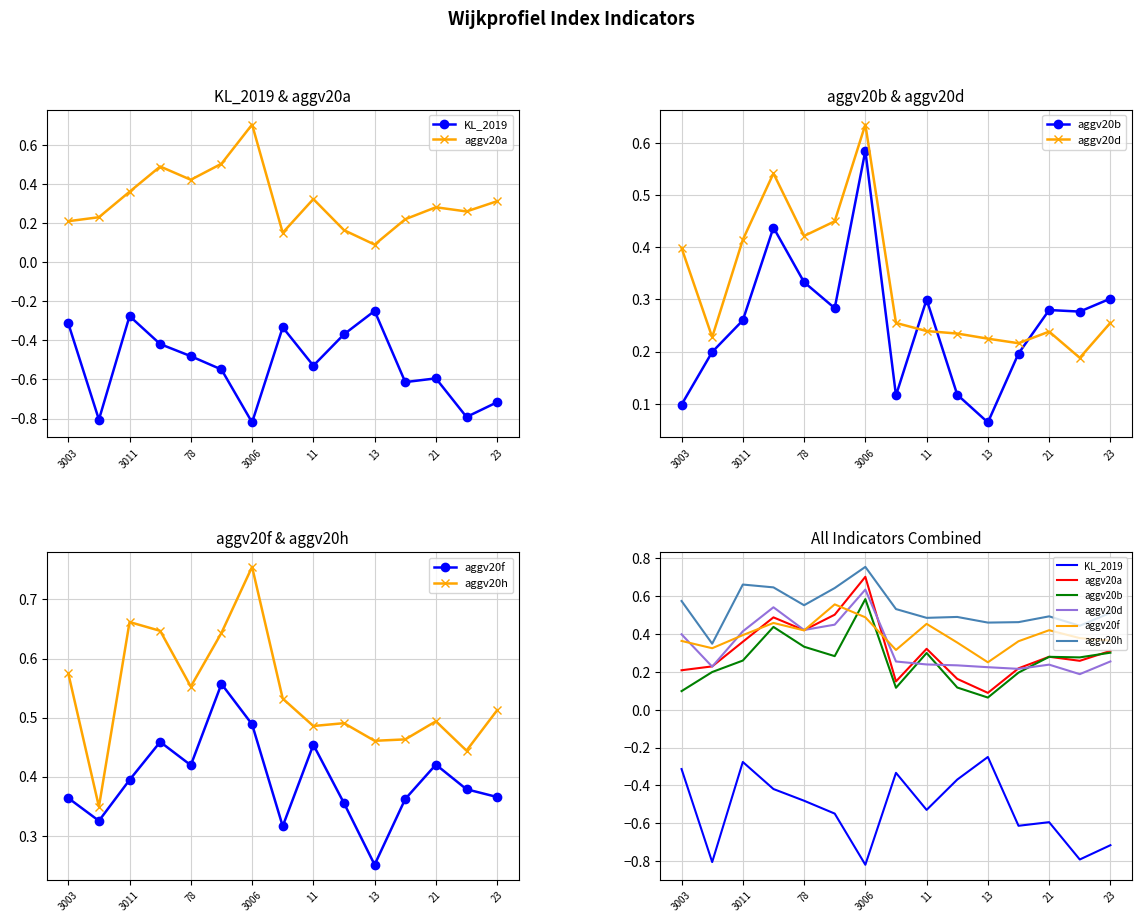

Reading right to left, what are all the values shown in this chart?

KL_2019: -0.7	-0.8	-0.6	-0.6	-0.2	-0.4	-0.5	-0.3	-0.8	-0.5	-0.5	-0.4	-0.3	-0.8	-0.3
aggv20a: 0.3	0.3	0.3	0.2	0.1	0.2	0.3	0.1	0.7	0.5	0.4	0.5	0.4	0.2	0.2
aggv20b: 0.3	0.3	0.3	0.2	0.1	0.1	0.3	0.1	0.6	0.3	0.3	0.4	0.3	0.2	0.1
aggv20d: 0.3	0.2	0.2	0.2	0.2	0.2	0.2	0.3	0.6	0.4	0.4	0.5	0.4	0.2	0.4
aggv20f: 0.4	0.4	0.4	0.4	0.3	0.4	0.5	0.3	0.5	0.6	0.4	0.5	0.4	0.3	0.4
aggv20h: 0.5	0.4	0.5	0.5	0.5	0.5	0.5	0.5	0.8	0.6	0.6	0.6	0.7	0.3	0.6